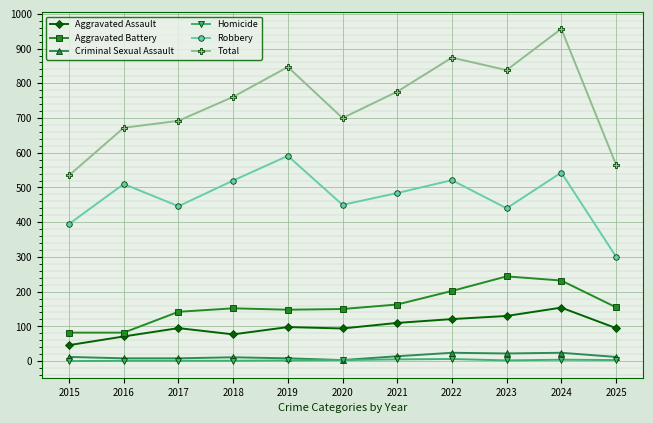

List the series in order of their peak value, lowest first.

Homicide, Criminal Sexual Assault, Aggravated Assault, Aggravated Battery, Robbery, Total